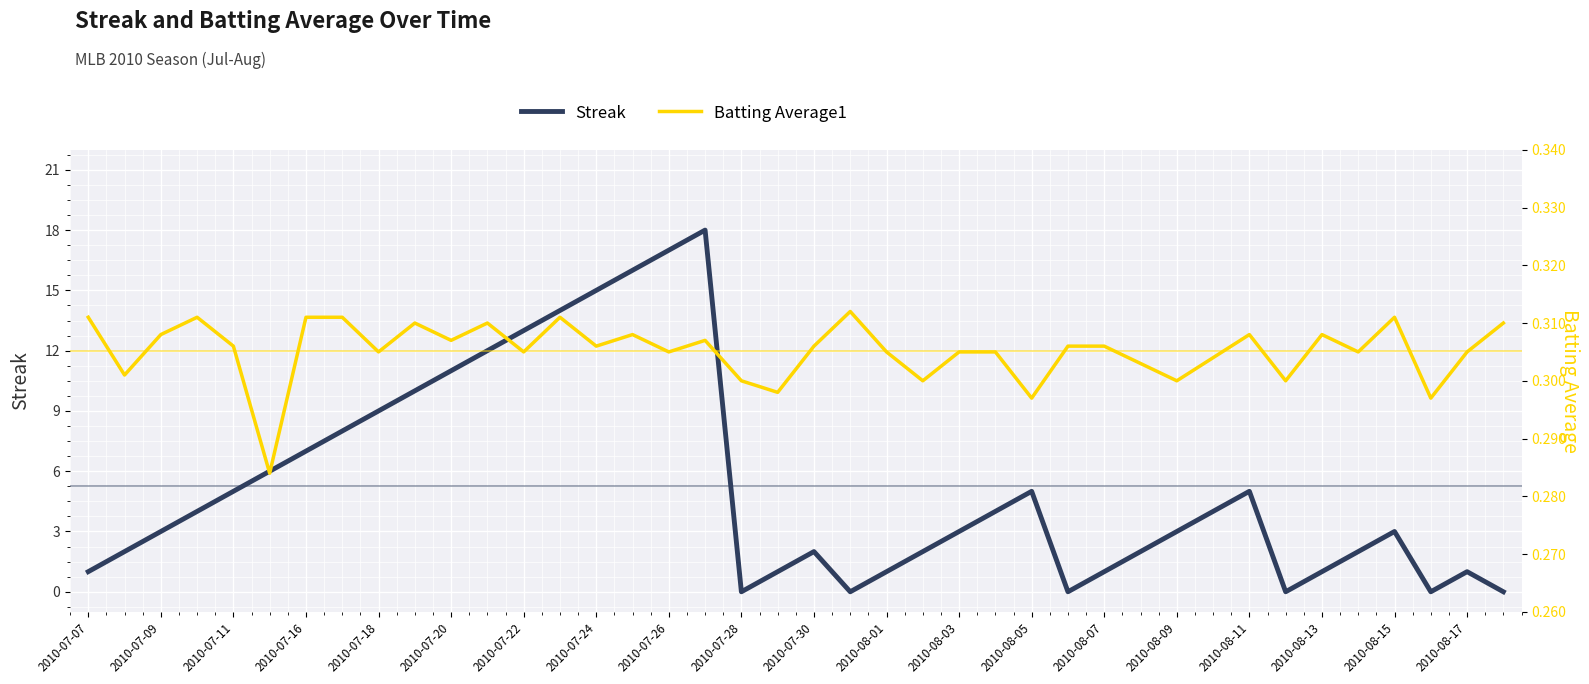

What is the minimum value for Batting Average1?

0.3